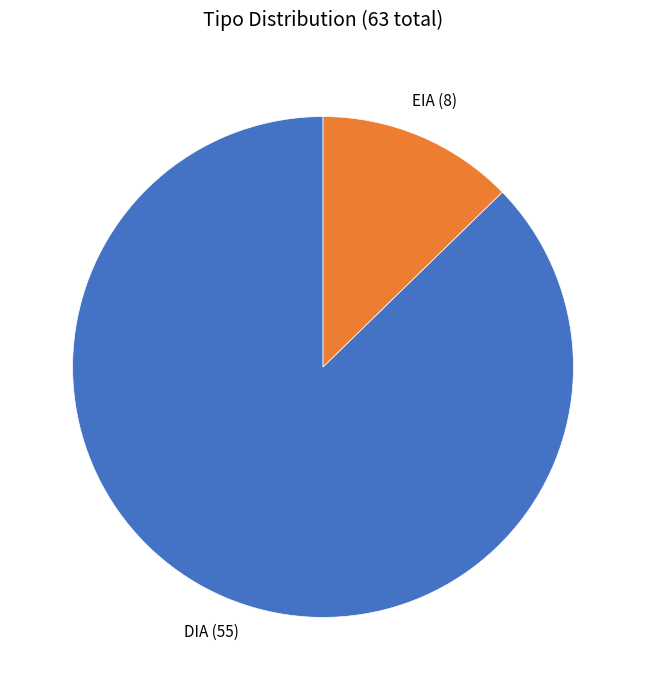

Between DIA and EIA, which is larger?

DIA